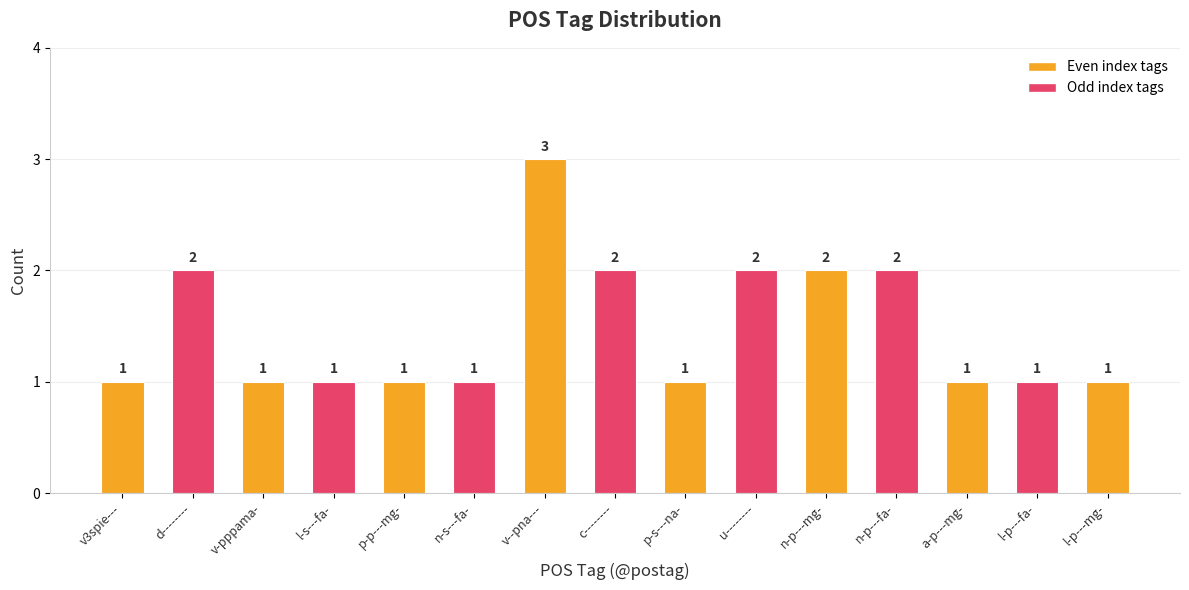

Count the number of categories in the chart.

15